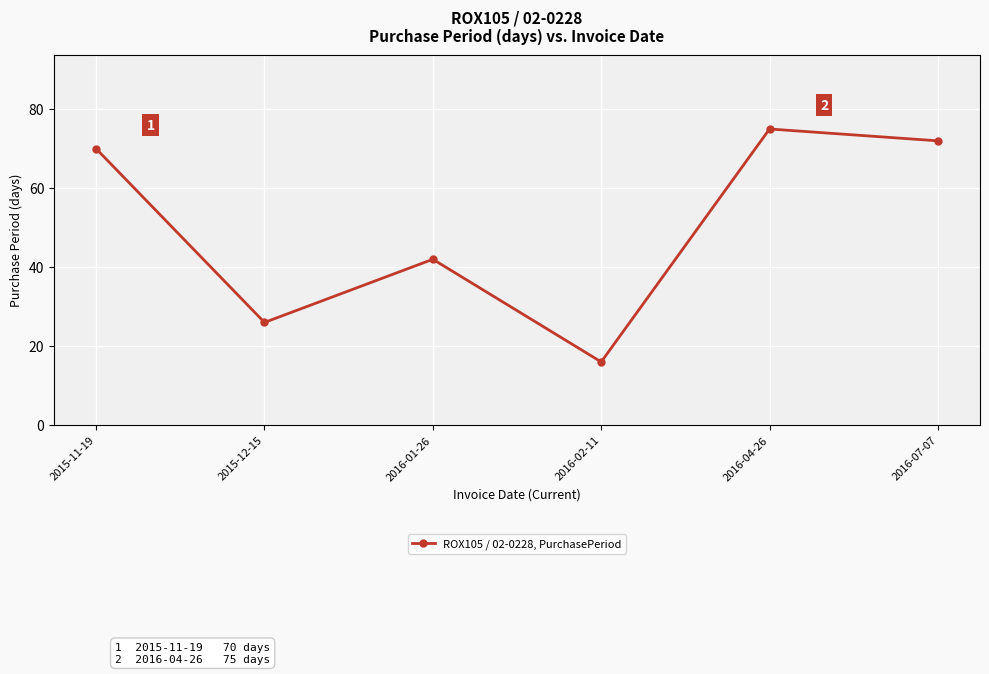

What is the change in value from 2015-11-19 to 2016-07-07?

+2